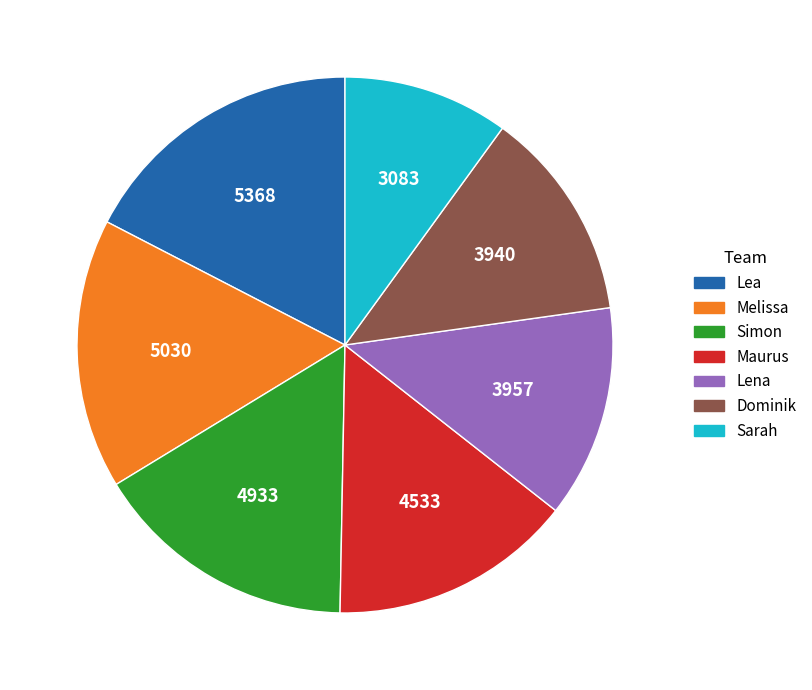

Which slice is the smallest?

Sarah